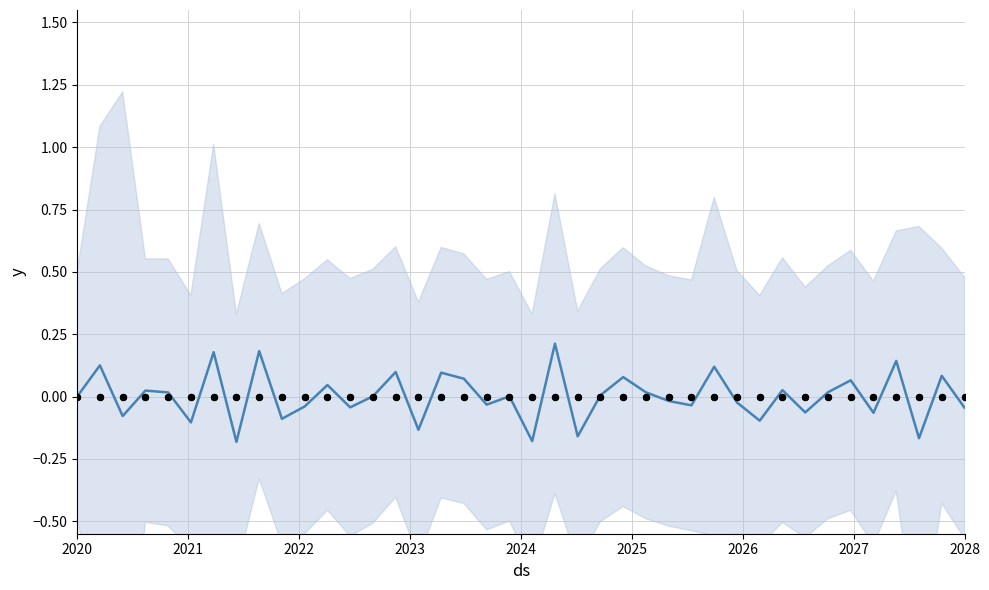

Which series contains the highest Y value?

y